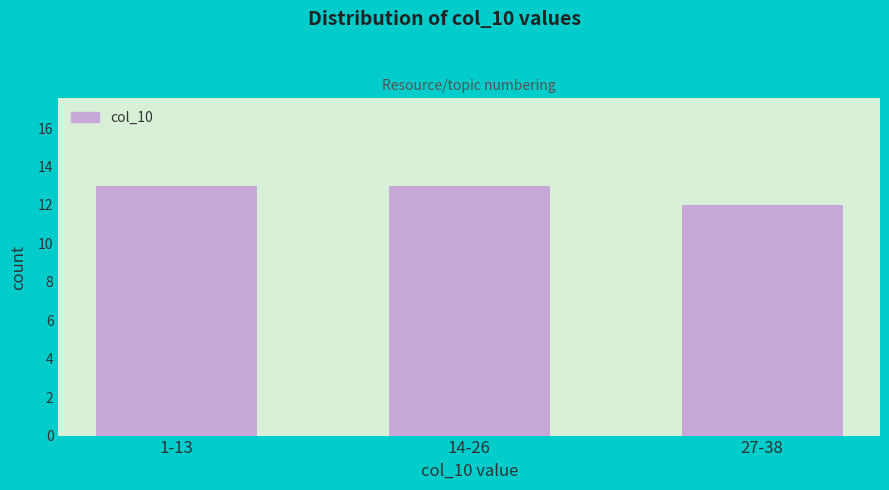

Reading left to right, transcribe all the data shown in this chart.

1-13=13	14-26=13	27-38=12